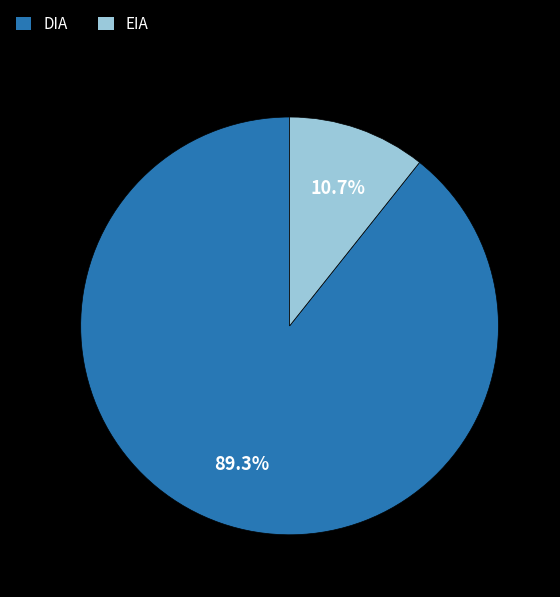

Between DIA and EIA, which is larger?

DIA